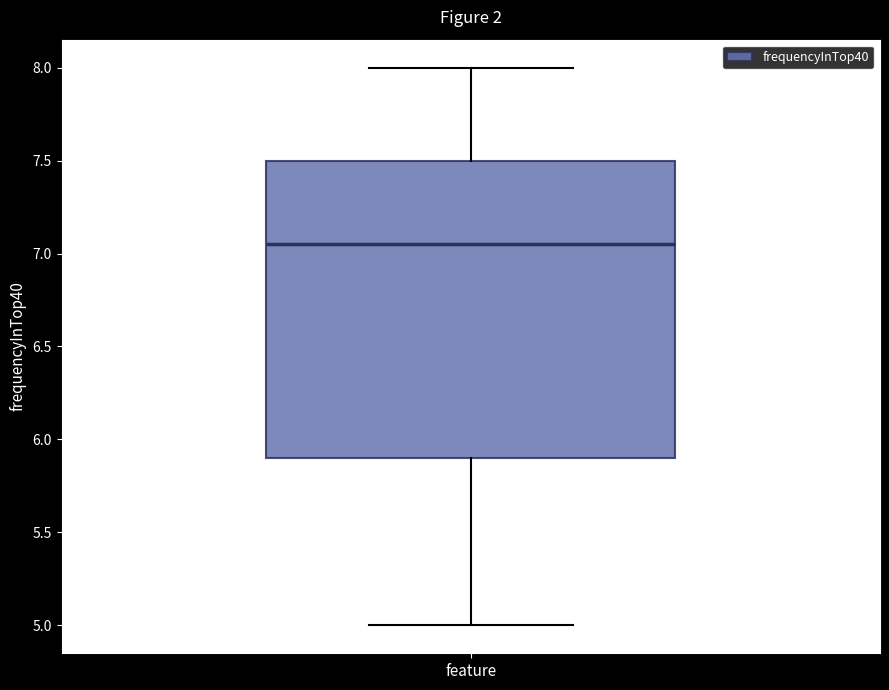

Read this box plot against the y-axis: the position of the median line, the range covered by the box, and the ends of both whiskers. The values are not printed on the chart, so give them approximately, as read against the axis.

median 7.05, box 5.90 to 7.50, whiskers 5.00 to 8.00